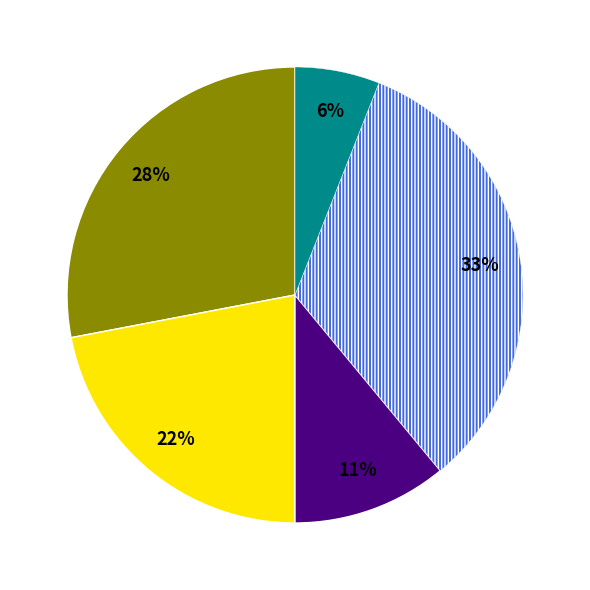

To the nearest percent, what is the average slice percentage?

20%